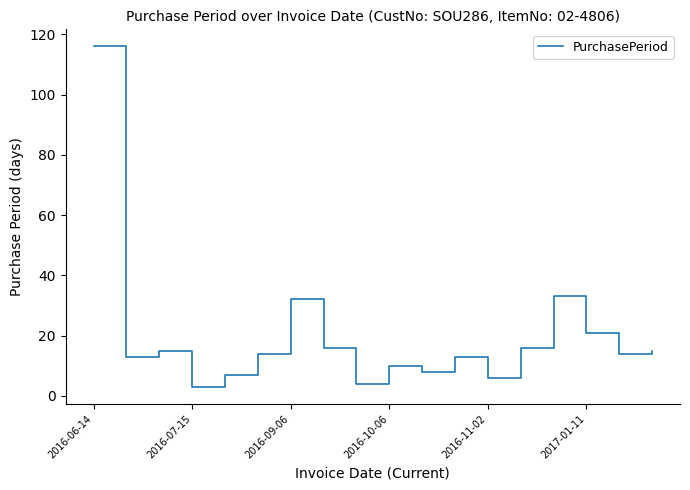

What is the maximum value shown in the chart?

116